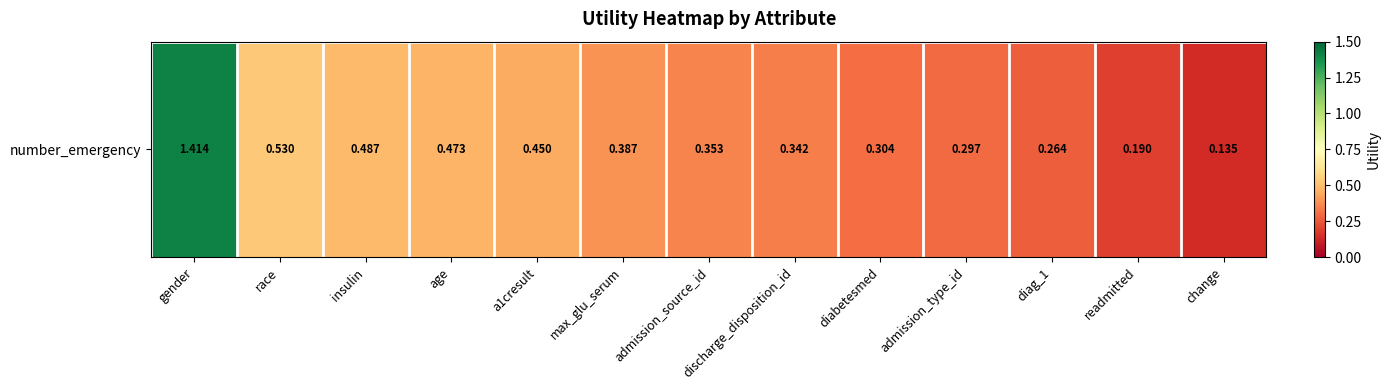

The chart shows a value of 0.4 at a1cresult. True or false?

True